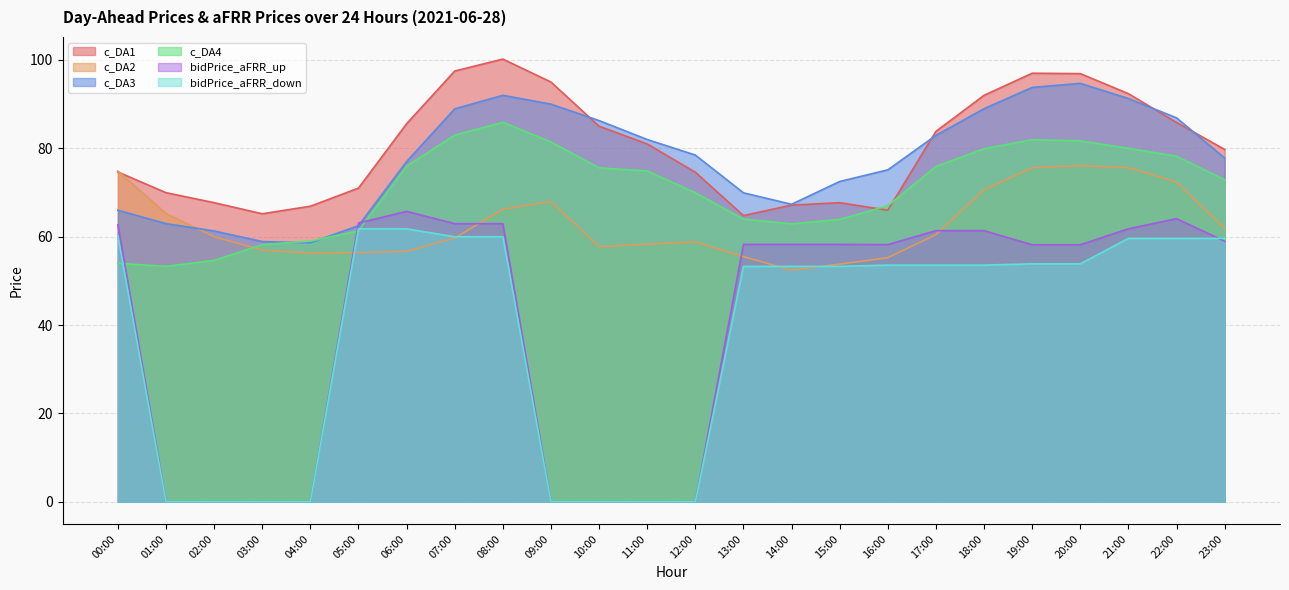

What is the label of the 20th point from the right?

04:00